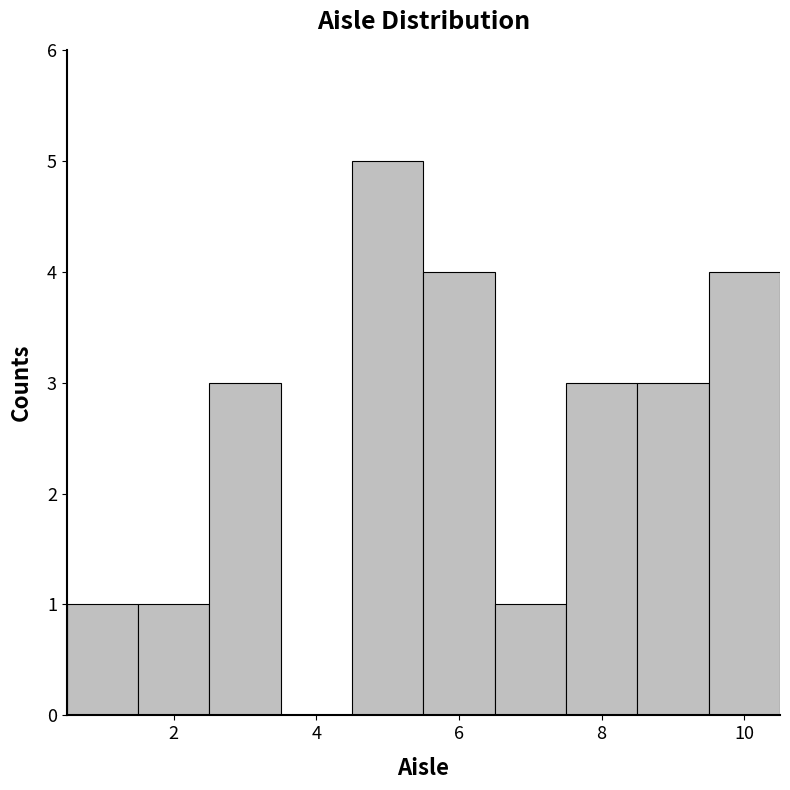

Reading left to right, list every bar in this chart as the range it spans on the x-axis followed by its height. Neither the bar edges nor the heights are printed on the chart, so give them approximately, as read against the axes.

0.5 to 1.5: 1
1.5 to 2.5: 1
2.5 to 3.5: 3
3.5 to 4.5: 0
4.5 to 5.5: 5
5.5 to 6.5: 4
6.5 to 7.5: 1
7.5 to 8.5: 3
8.5 to 9.5: 3
9.5 to 10.5: 4